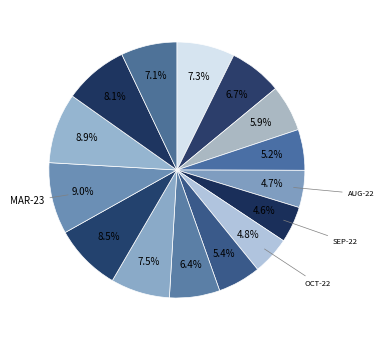

Count the number of slices in the pie.

15